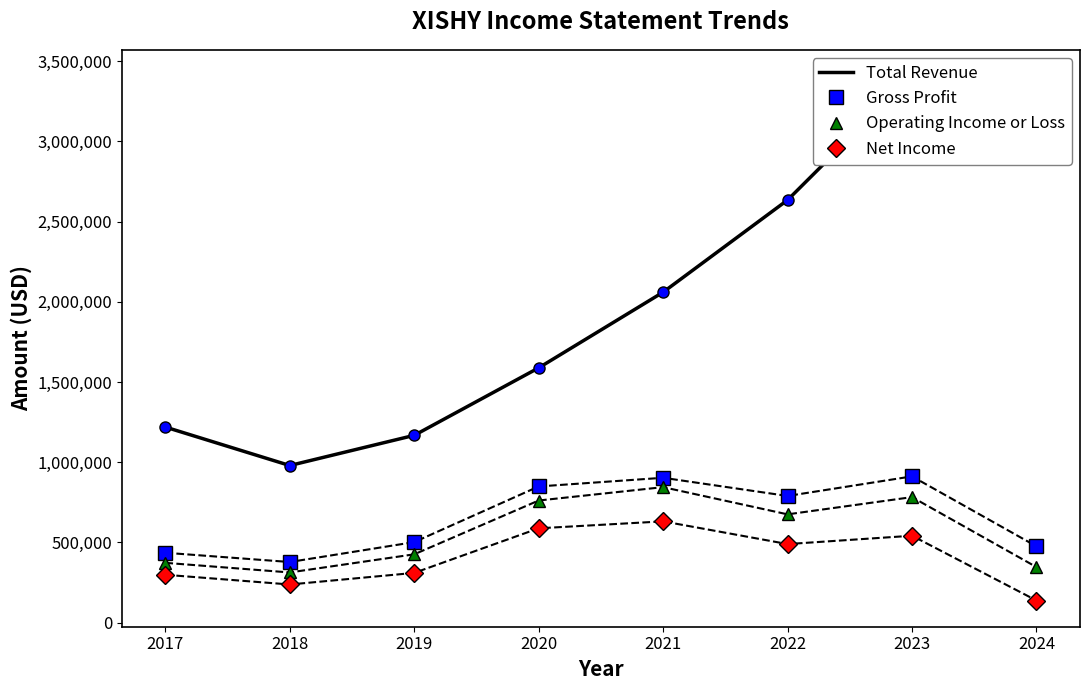

Rank the series at 2018 from highest to lowest value.

Total Revenue, Gross Profit, Operating Income or Loss, Net Income